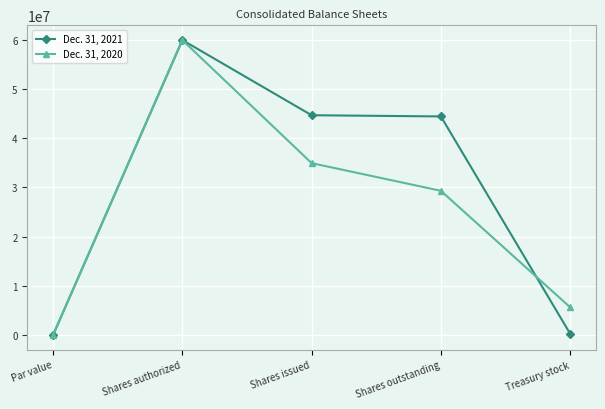

What are all the series names shown in the legend?

Dec. 31, 2021, Dec. 31, 2020